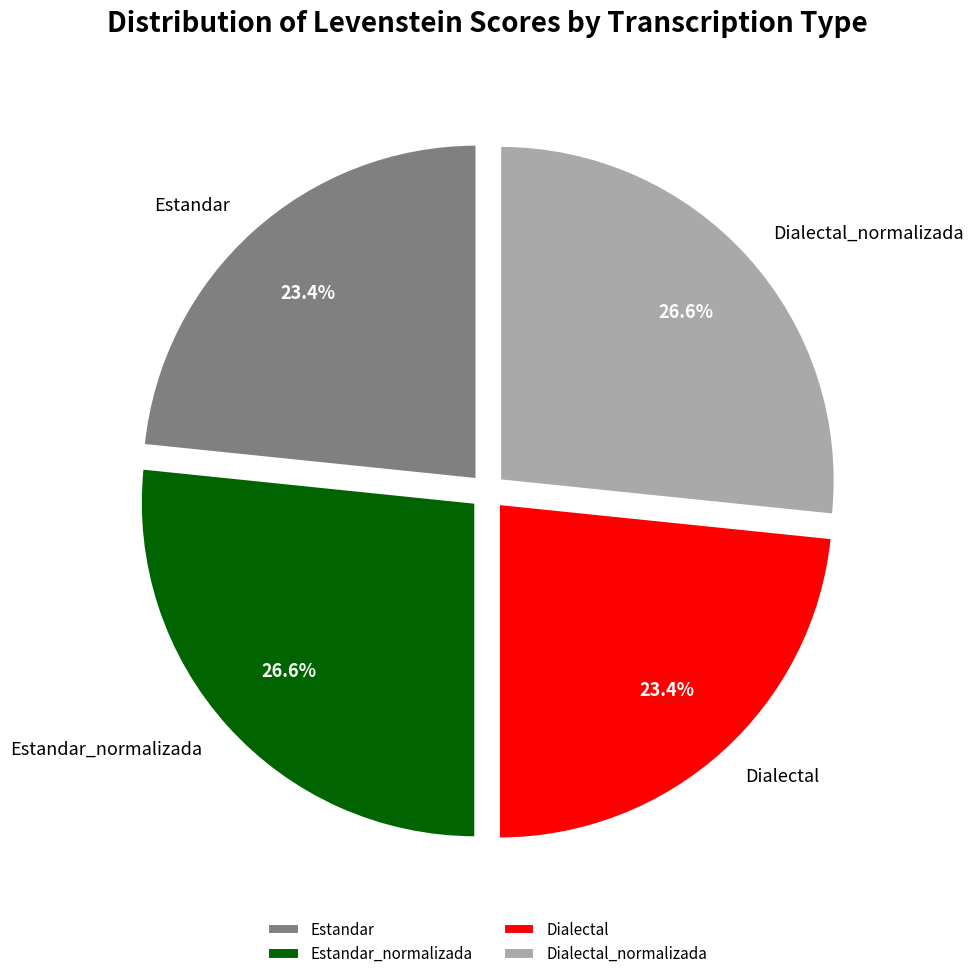

The Estandar_normalizada slice represents 21% of the pie. True or false?

False